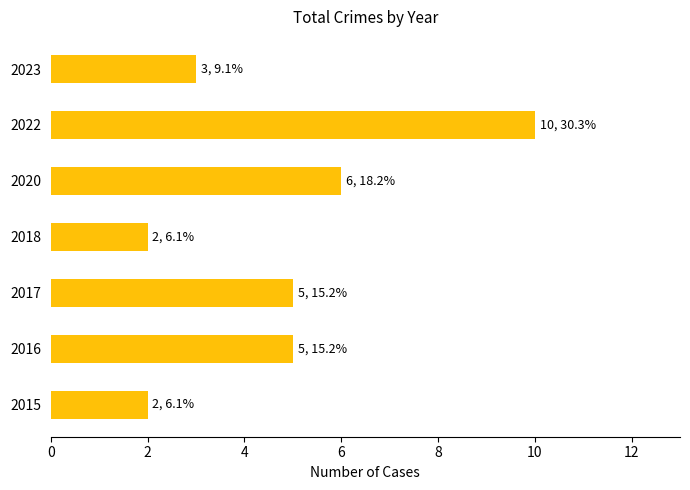

Reading bottom to top, extract all data points from this chart.

2015=2	2016=5	2017=5	2018=2	2020=6	2022=10	2023=3